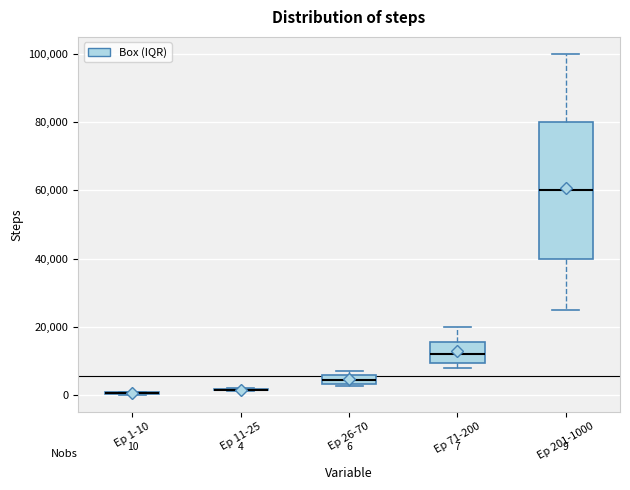

Which box is the tallest, from its lower edge to its upper edge?

Ep 201-1000